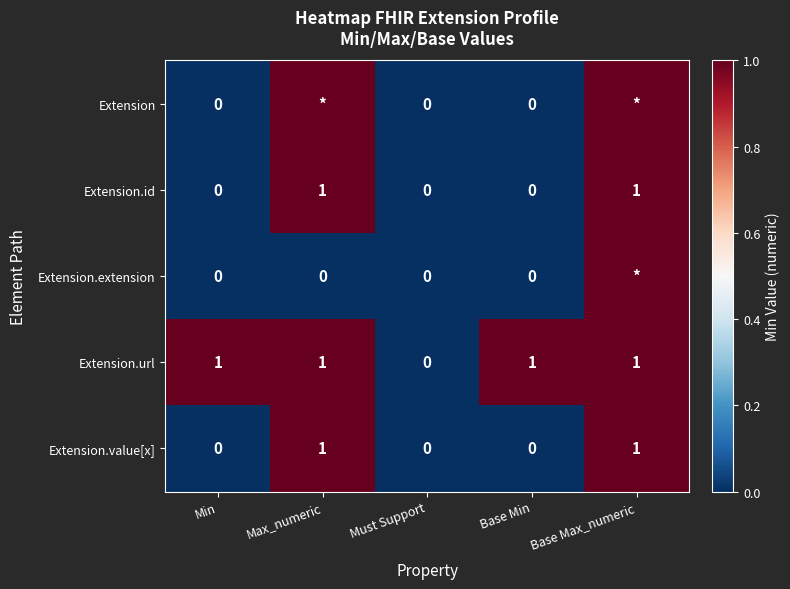

At which label does Extension.url reach its minimum?

Must Support